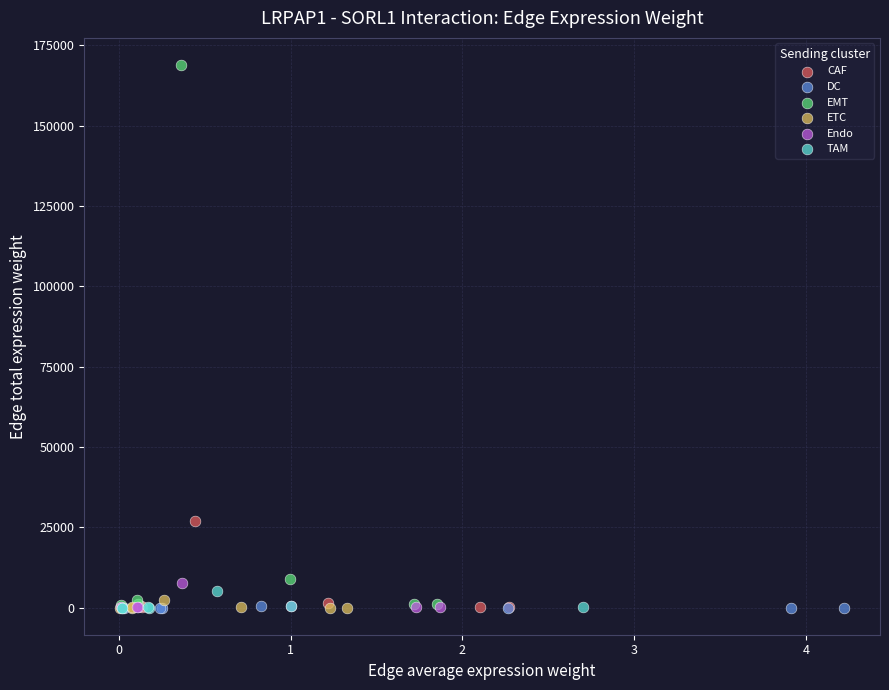

Which series contains the highest Y value?

EMT